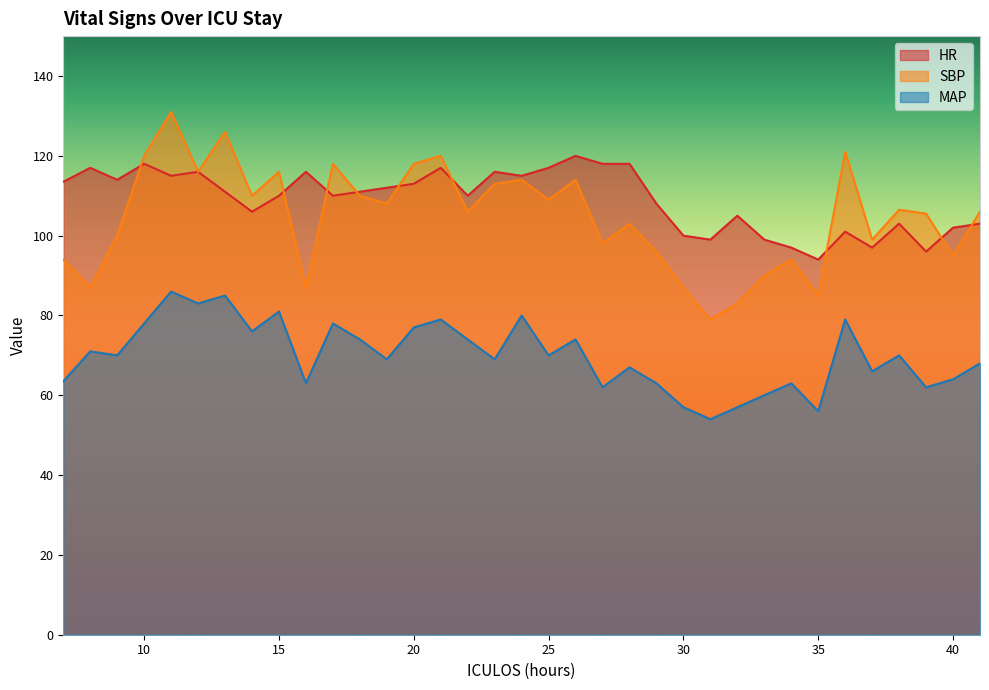

Which series has the largest range (max minus min)?

SBP